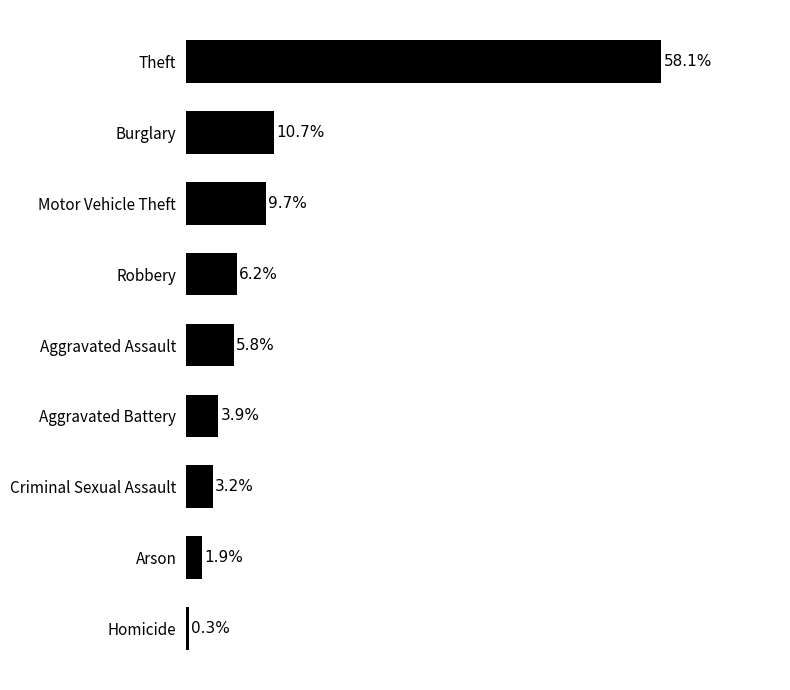

Between Burglary and Motor Vehicle Theft, which is larger?

Burglary